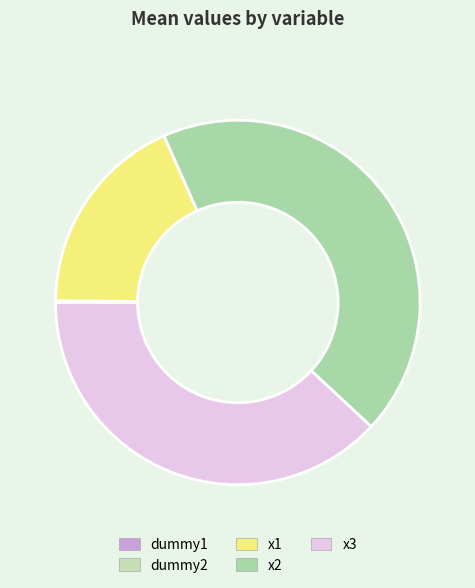

Count the number of slices in the pie.

5